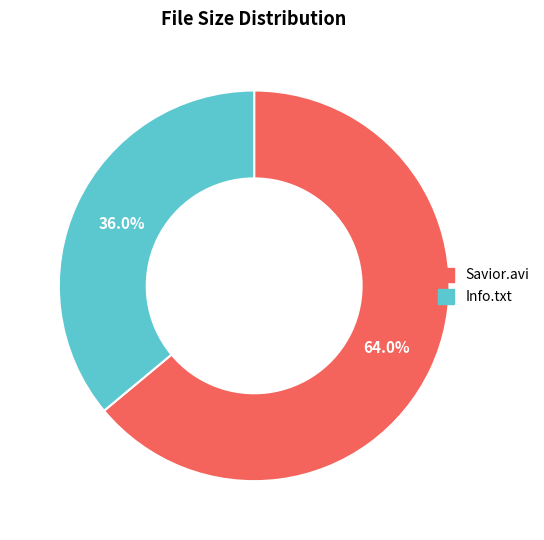

What is the largest slice in the pie chart?

Savior.avi